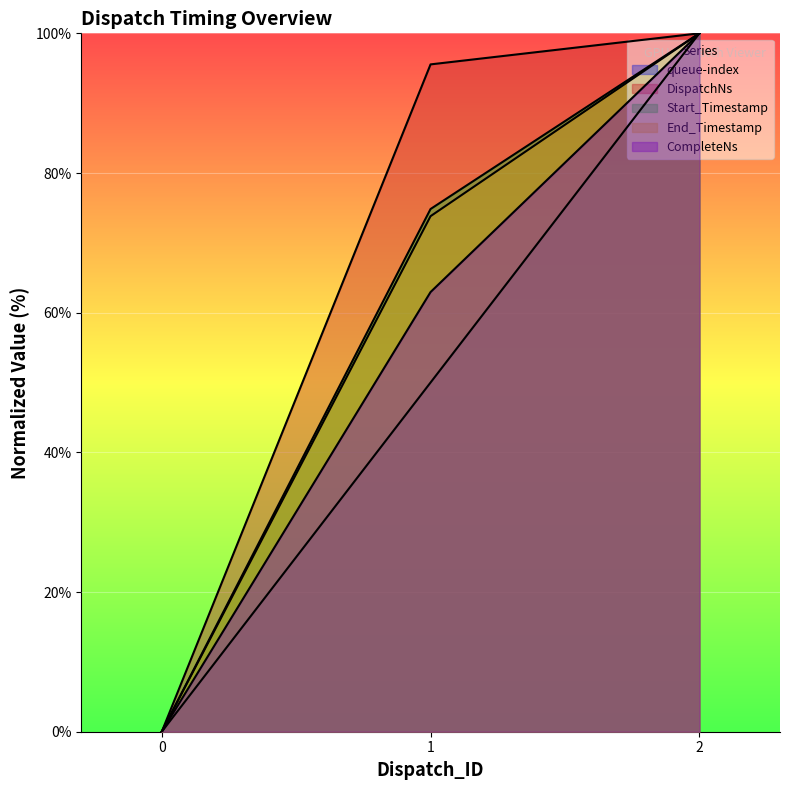

Count the CompleteNs values in the range 0 to 100.

3